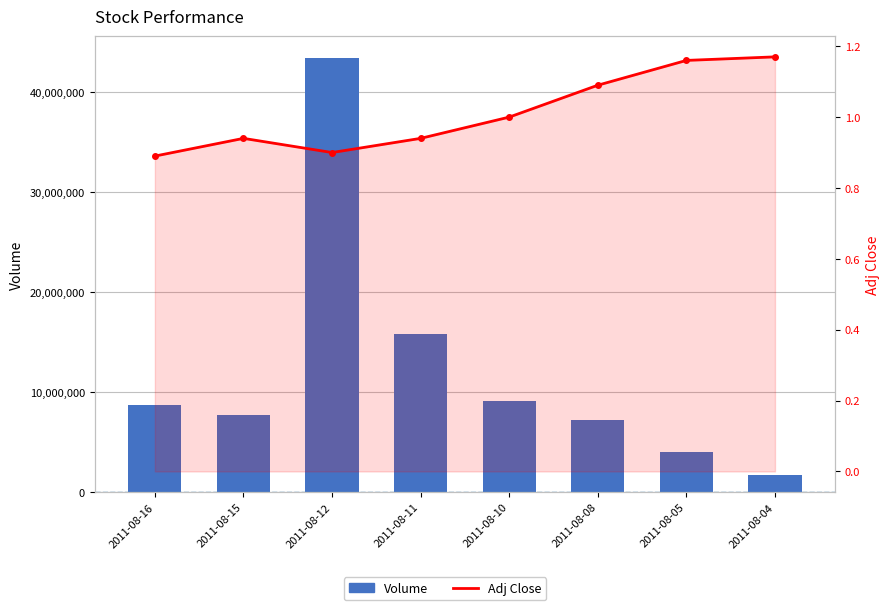

Count the number of data series in this chart.

2